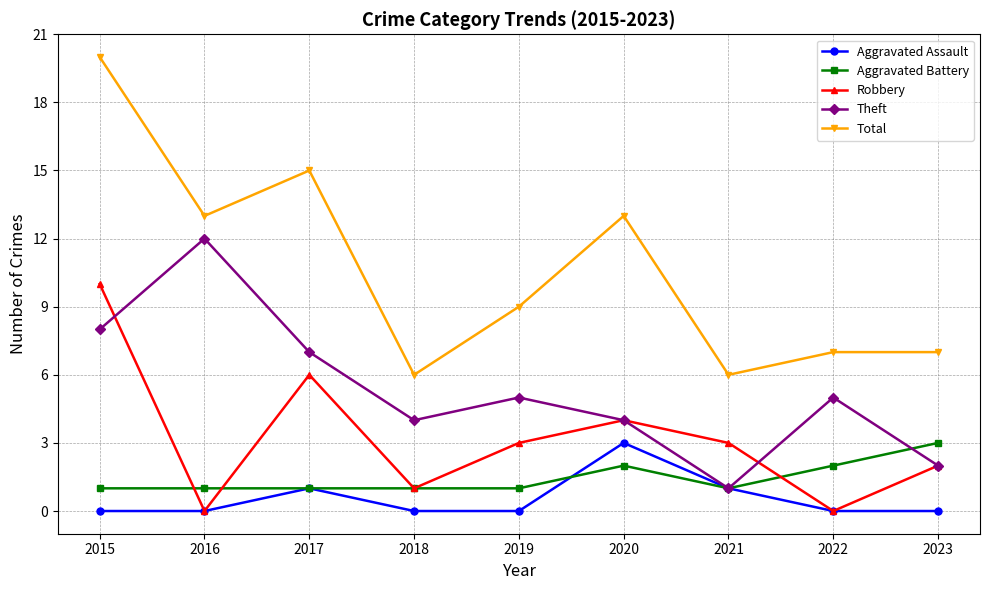

Where is the first local maximum for Theft?

2016